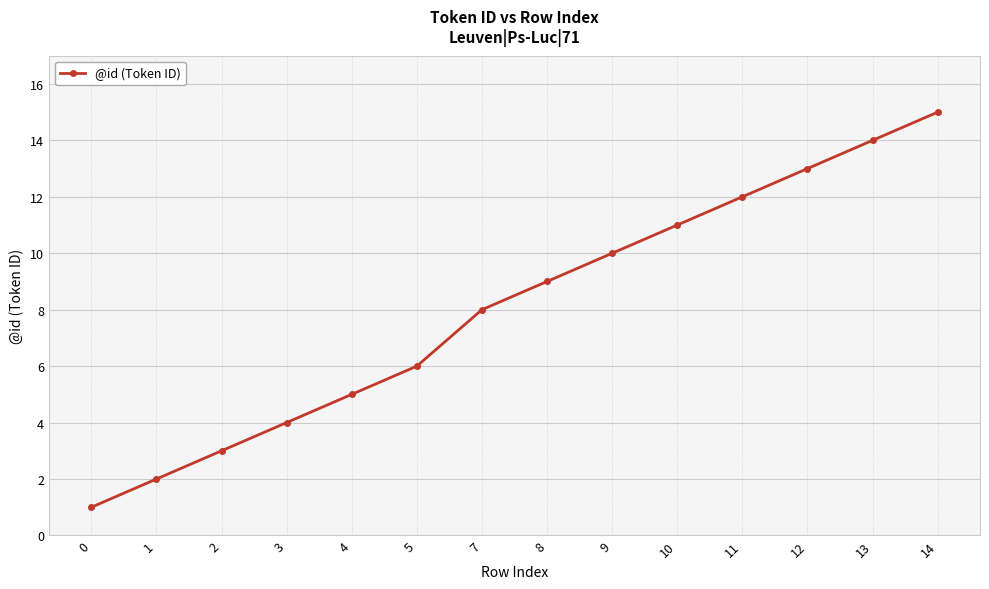

Approximately how many times larger is the value at 1 compared to 4?

0.4